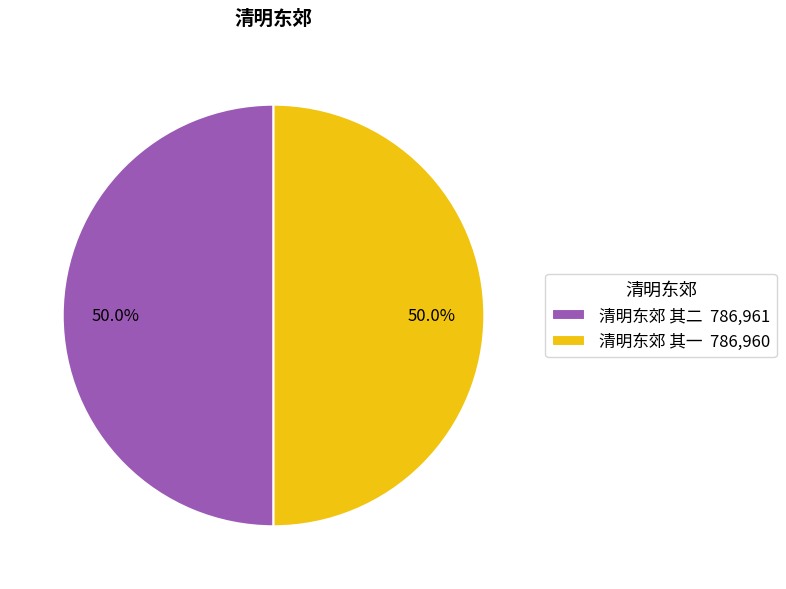

How many slices are in this pie chart?

2